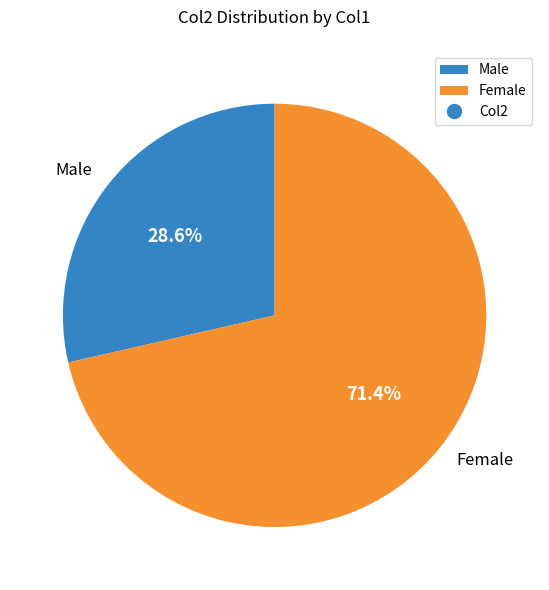

Rank the categories by value from lowest to highest.

Male, Female